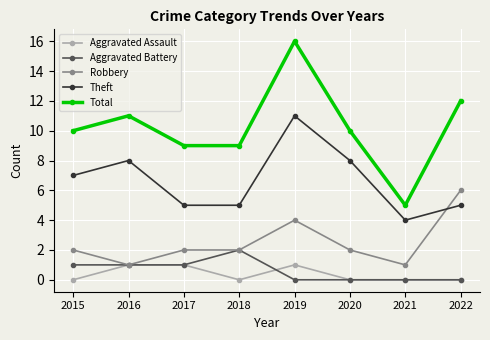

What is the spread (max minus min) of values at 2019?

16